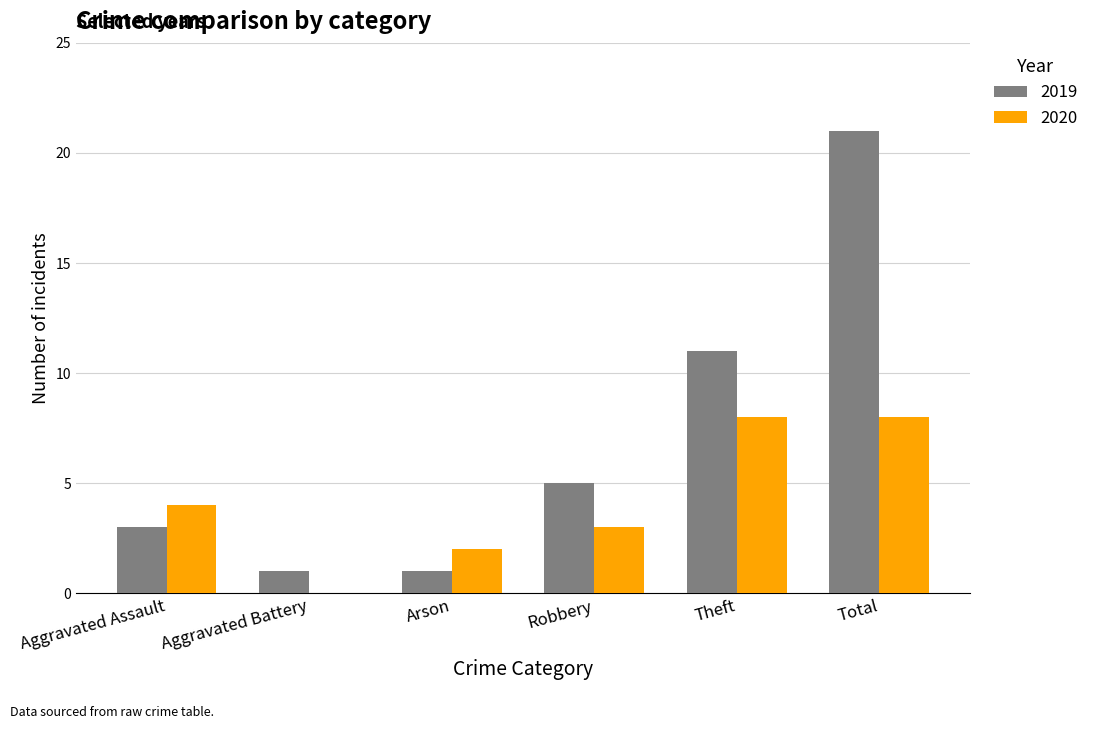

What is the sum of all 2020 values?

25